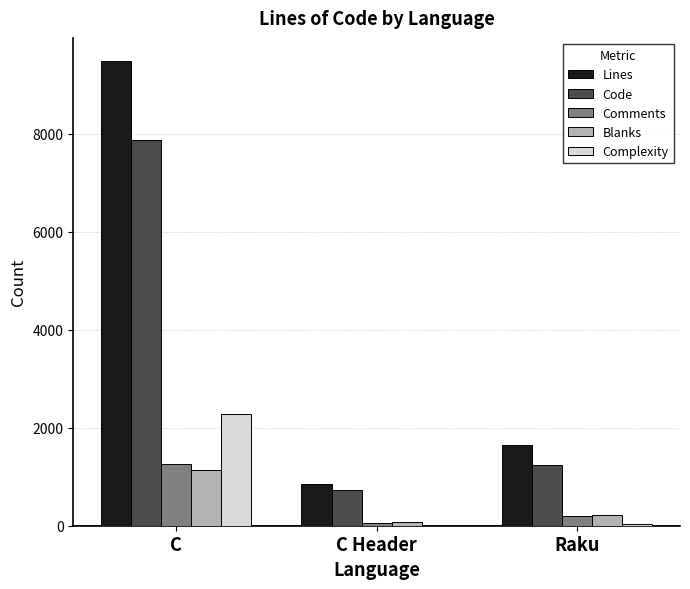

Between C and C Header, which series saw the biggest shift?

Lines